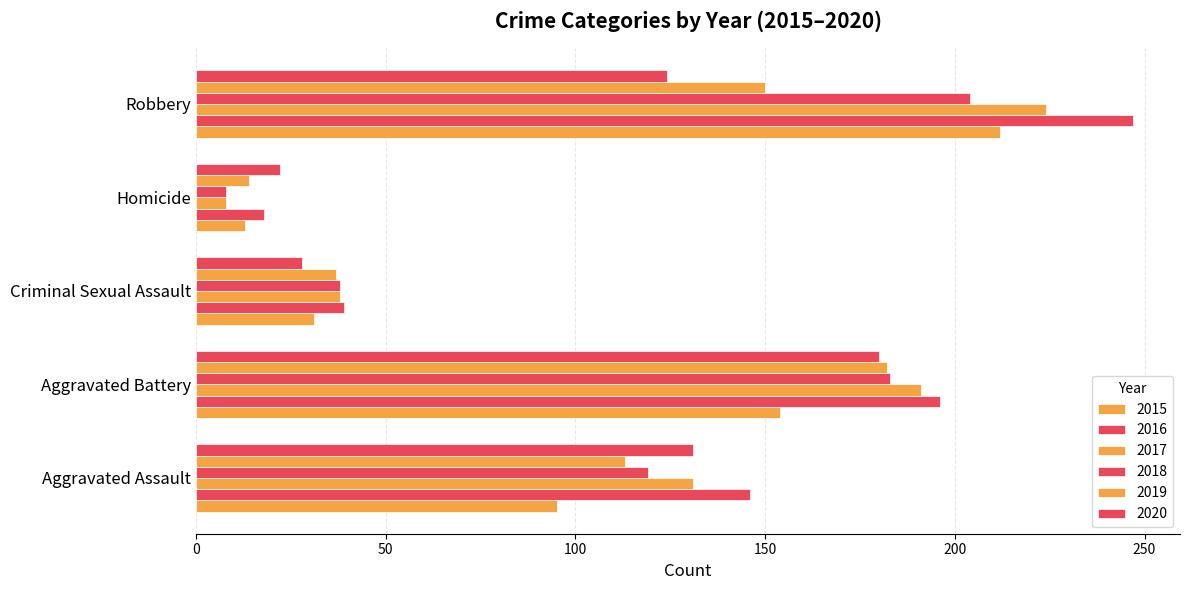

Reading left to right, transcribe all the data shown in this chart.

2015: Aggravated Assault=95	Aggravated Battery=154	Criminal Sexual Assault=31	Homicide=13	Robbery=212
2016: Aggravated Assault=146	Aggravated Battery=196	Criminal Sexual Assault=39	Homicide=18	Robbery=247
2017: Aggravated Assault=131	Aggravated Battery=191	Criminal Sexual Assault=38	Homicide=8	Robbery=224
2018: Aggravated Assault=119	Aggravated Battery=183	Criminal Sexual Assault=38	Homicide=8	Robbery=204
2019: Aggravated Assault=113	Aggravated Battery=182	Criminal Sexual Assault=37	Homicide=14	Robbery=150
2020: Aggravated Assault=131	Aggravated Battery=180	Criminal Sexual Assault=28	Homicide=22	Robbery=124